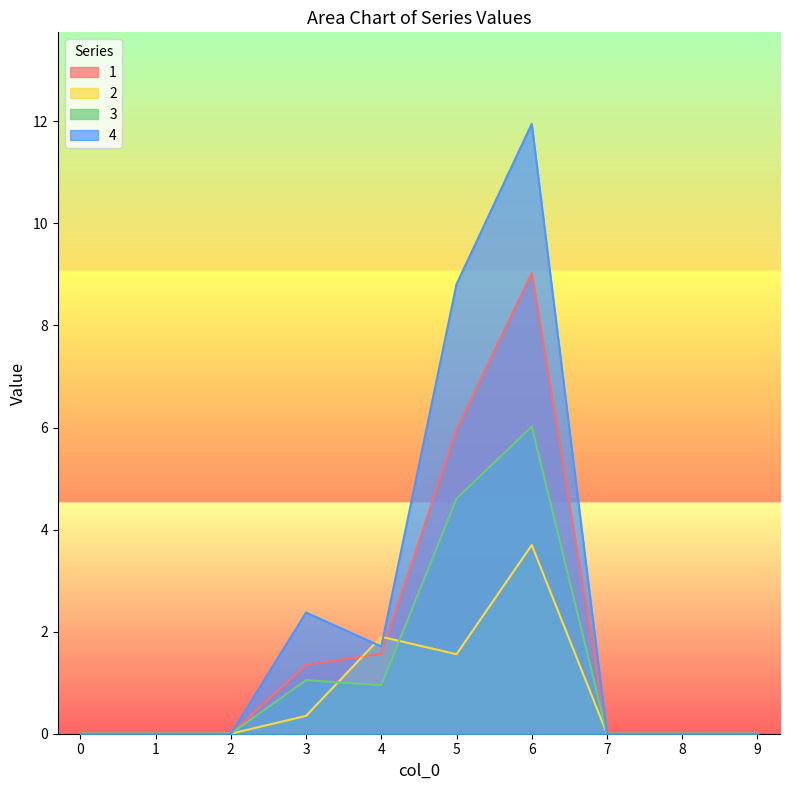

How many lines are shown in the chart?

4